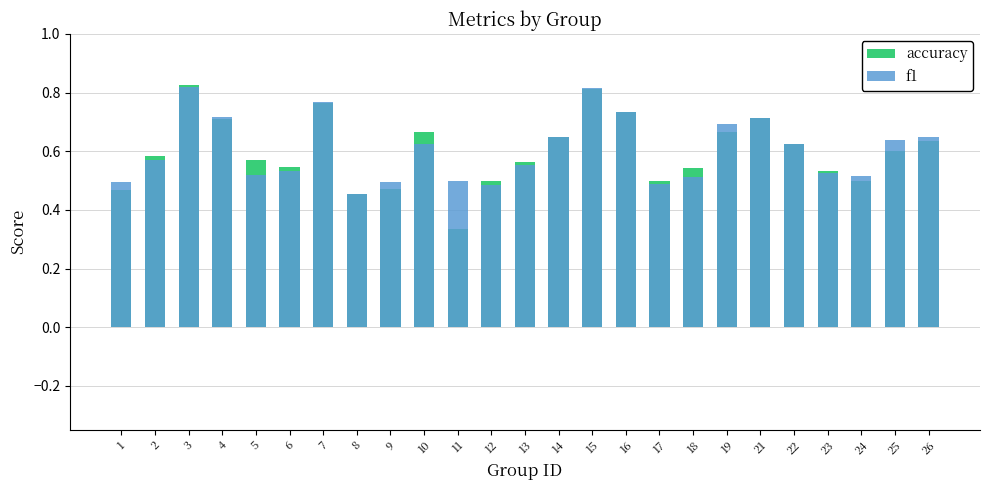

List the series in order of their overall mean, highest first.

f1, accuracy